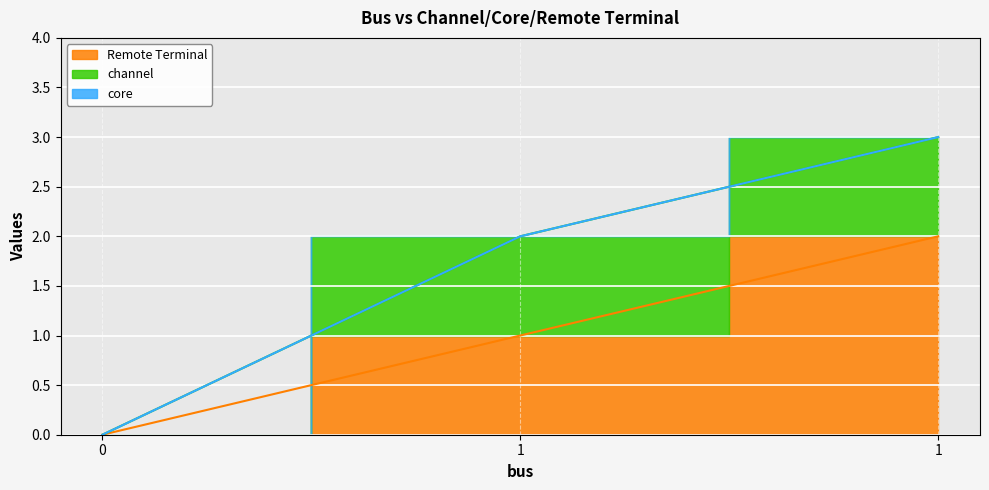

What are all the series names shown in the legend?

Remote Terminal, channel, core